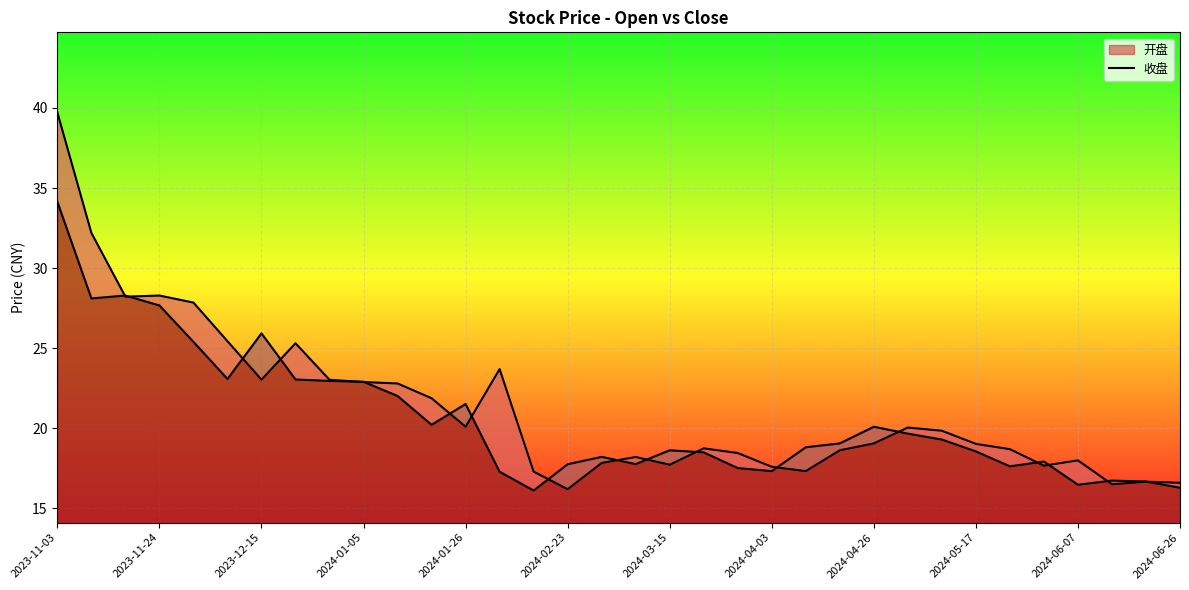

Between which two adjacent categories do 开盘 and 收盘 first intersect?

2023-11-10 and 2023-11-17